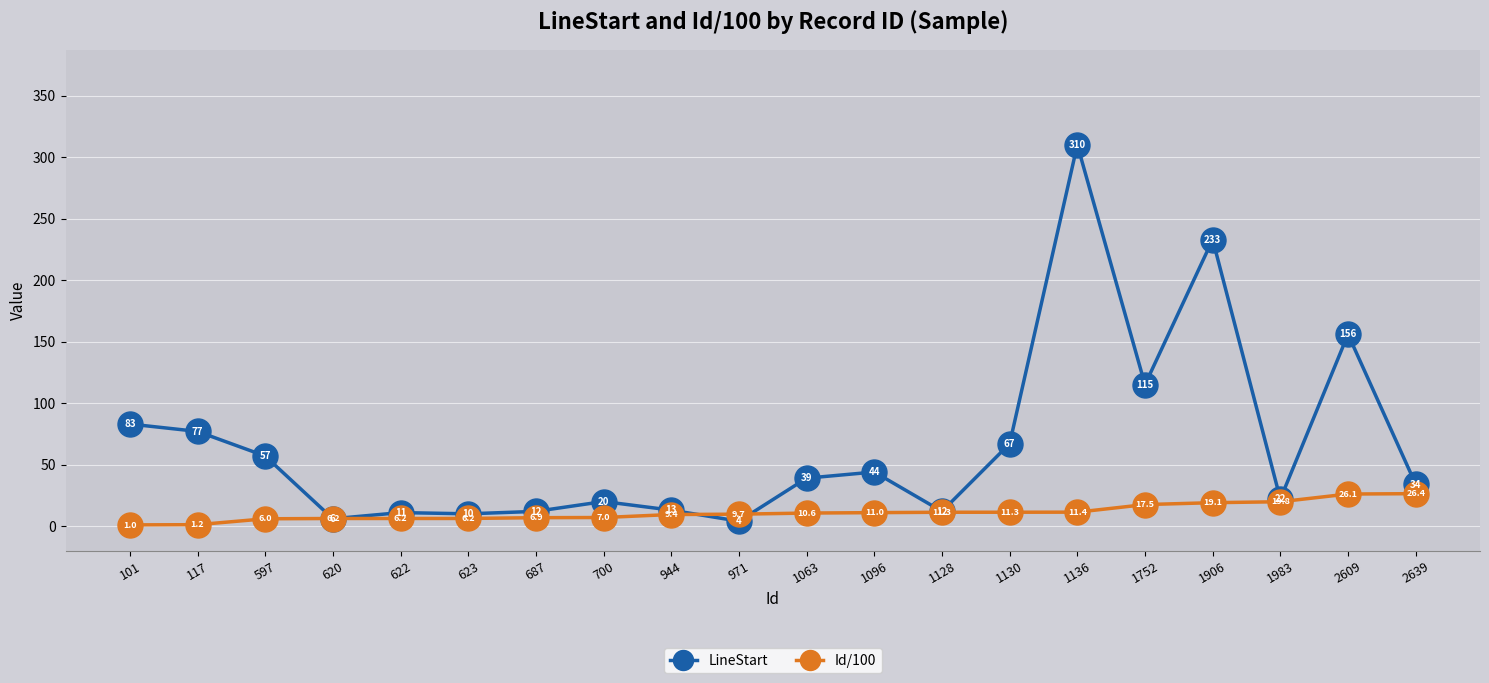

Rank the series by their maximum value, from highest to lowest.

LineStart, Id/100